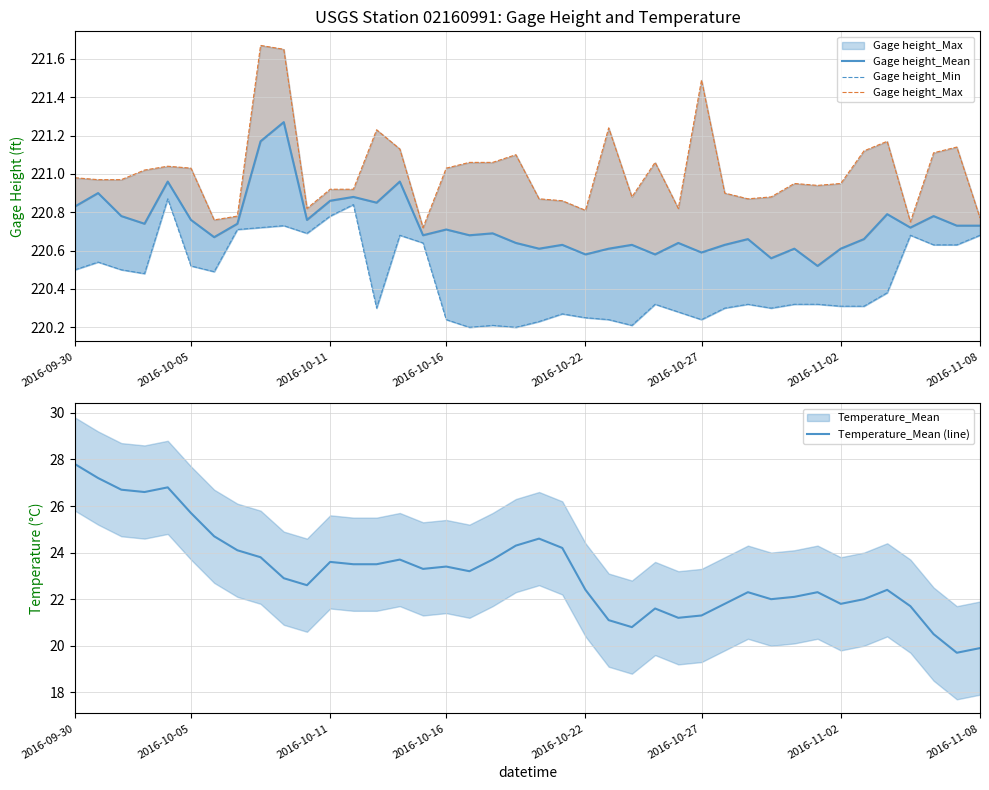

At how many categories does at least one series exceed 27?

40